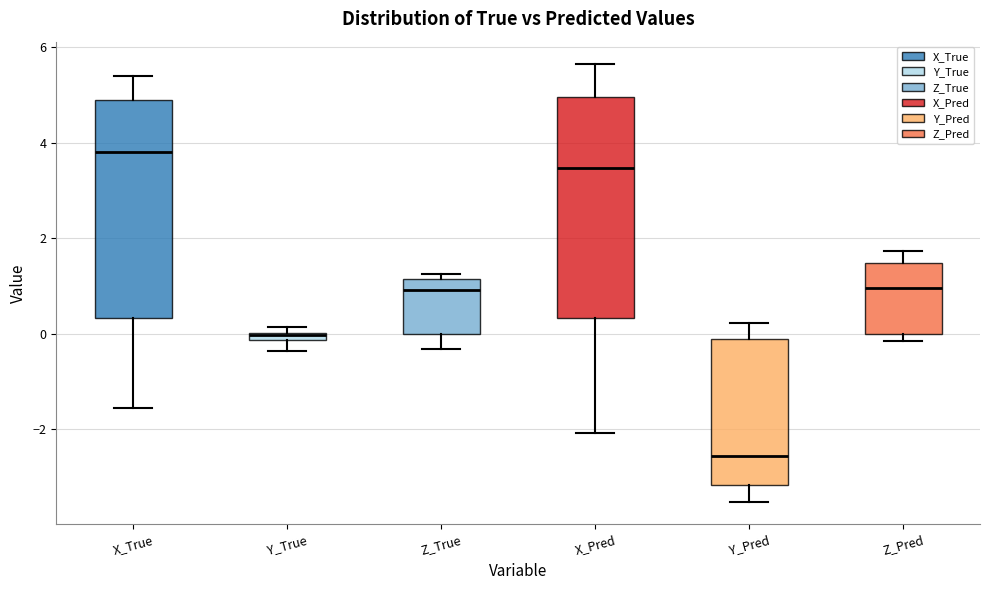

Where does the lower whisker of the box for X_True end on the y-axis? The values are not printed on the chart, so give them approximately, as read against the axis.

-1.6